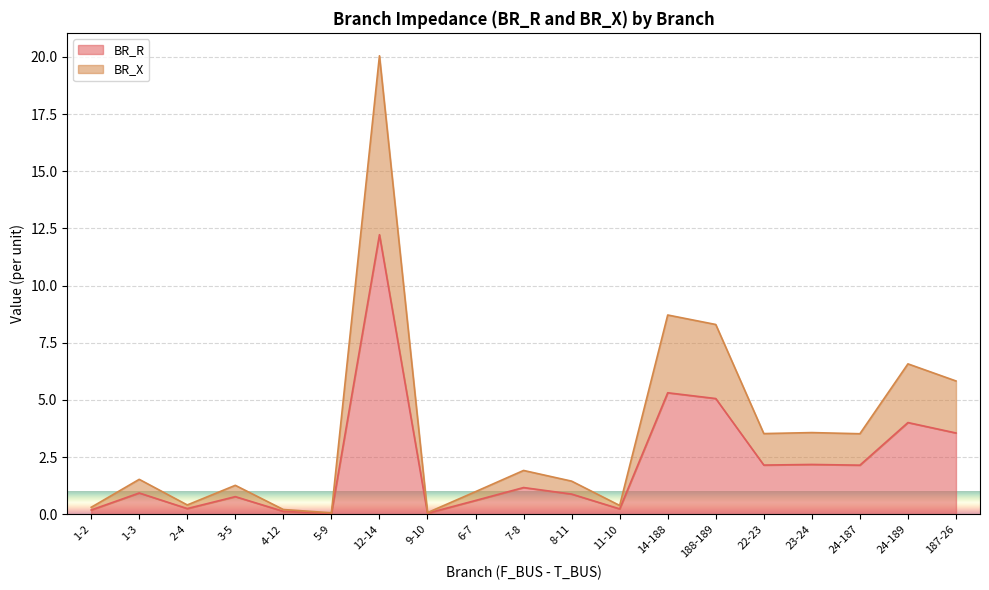

At how many categories does at least one series exceed 16?

1